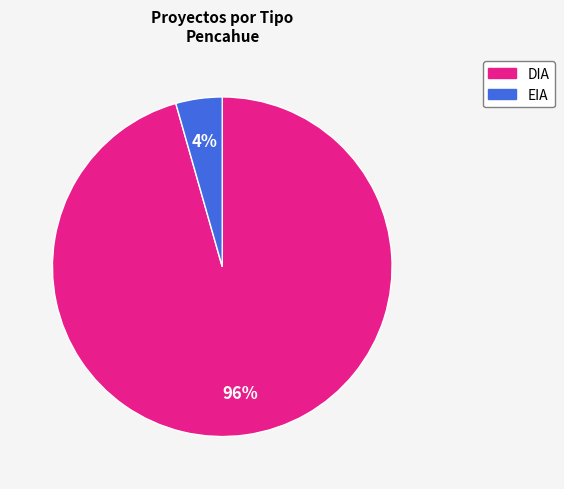

What is the largest slice in the pie chart?

DIA